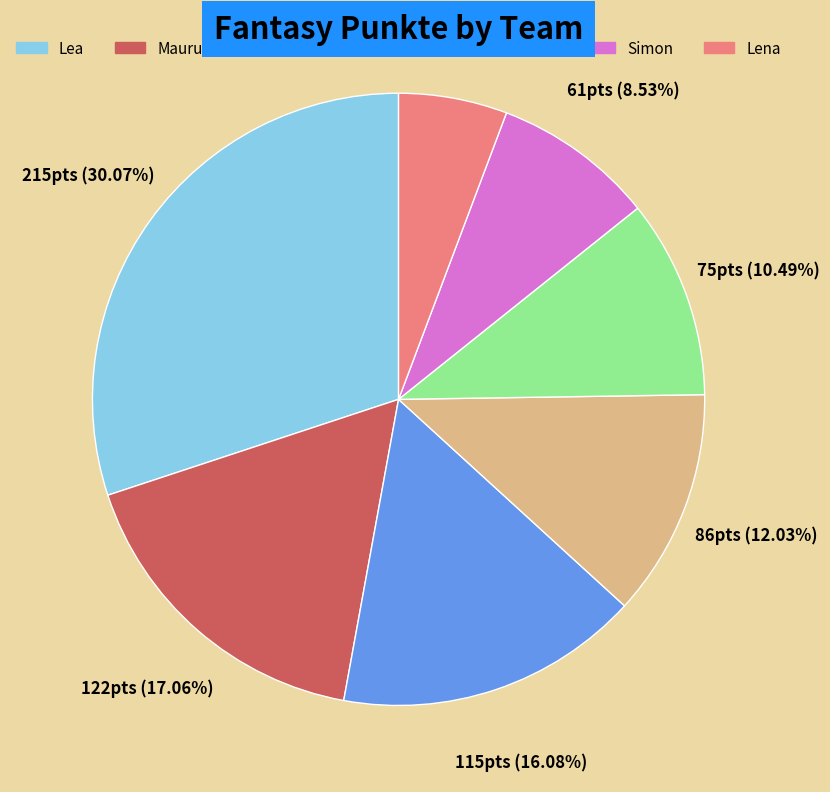

Is Melissa the majority of the pie?

No